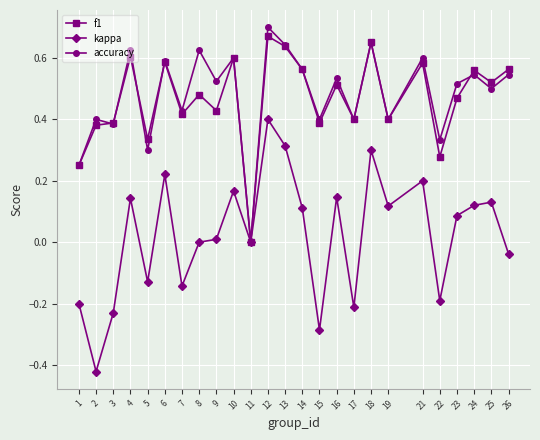

Which category has the lowest value in the f1 series?

11